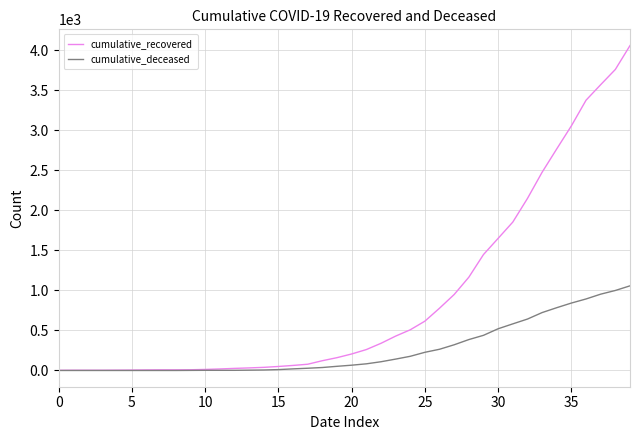

How many lines are shown in the chart?

2